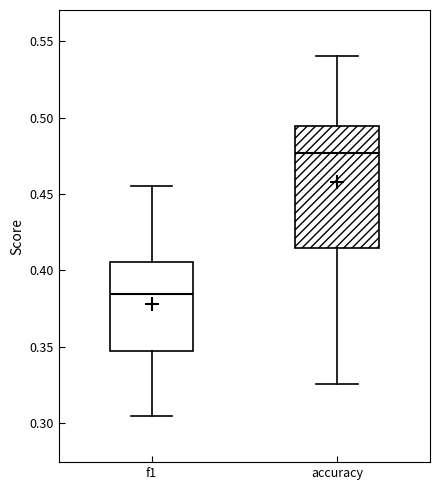

Where does the median line of the box for accuracy sit on the y-axis? The values are not printed on the chart, so give them approximately, as read against the axis.

0.475